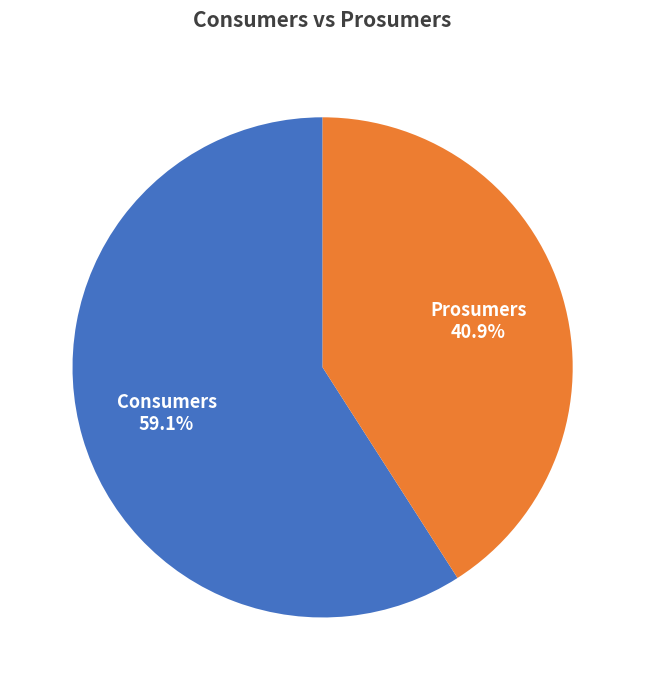

Combined, do Consumers and Prosumers account for over 50%?

Yes